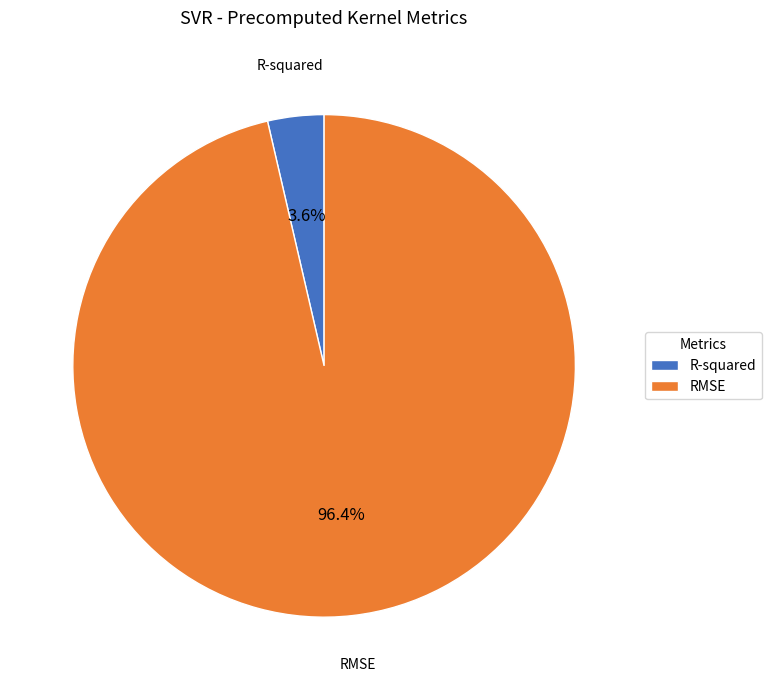

Does R-squared represent more than half of the total?

No